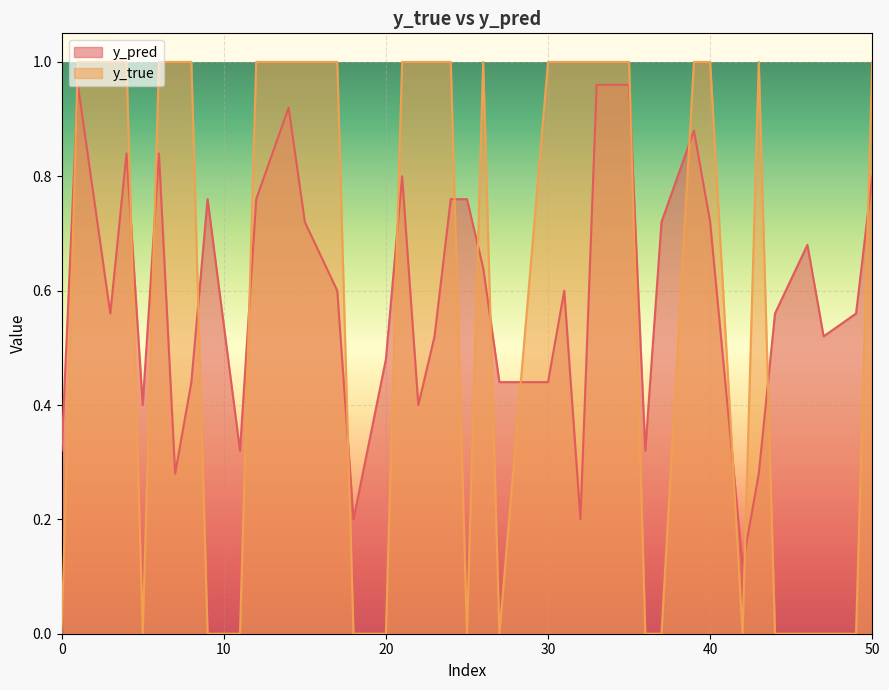

How many values in the y_true series are below 1?

15